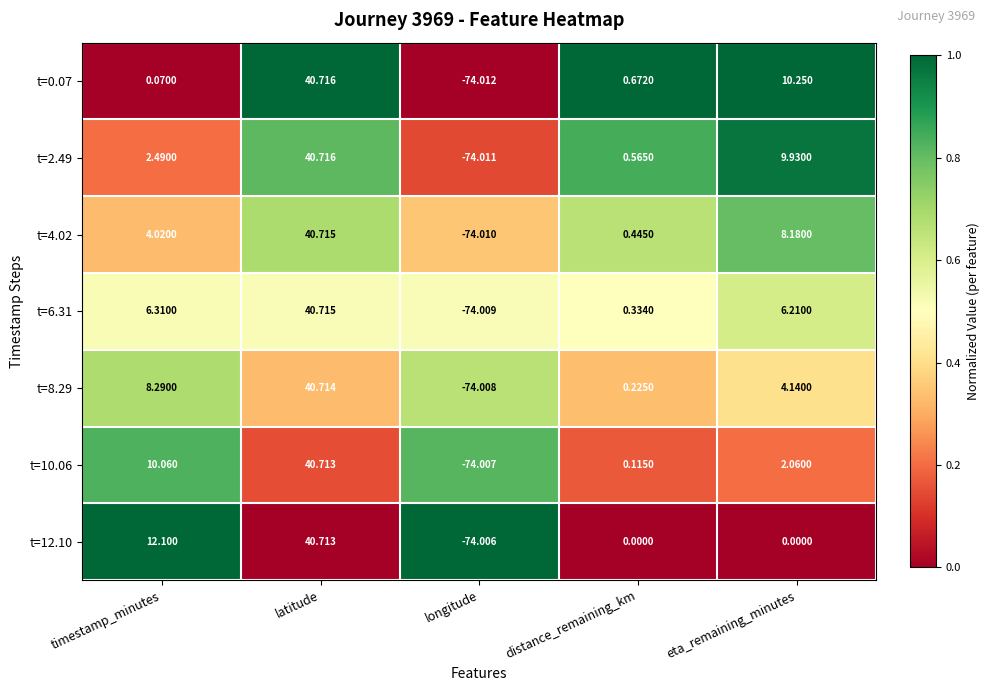

Which category has the highest value across all series?

latitude